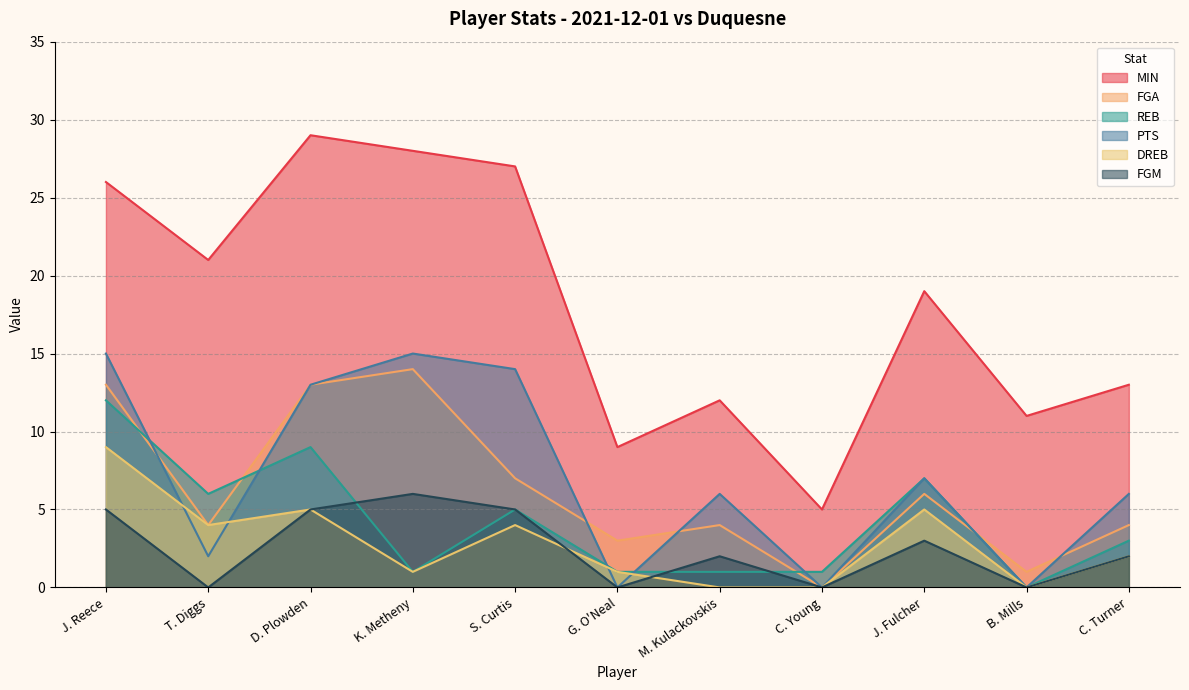

At B. Mills, list the series in order from smallest to largest.

REB, PTS, DREB, FGM, FGA, MIN